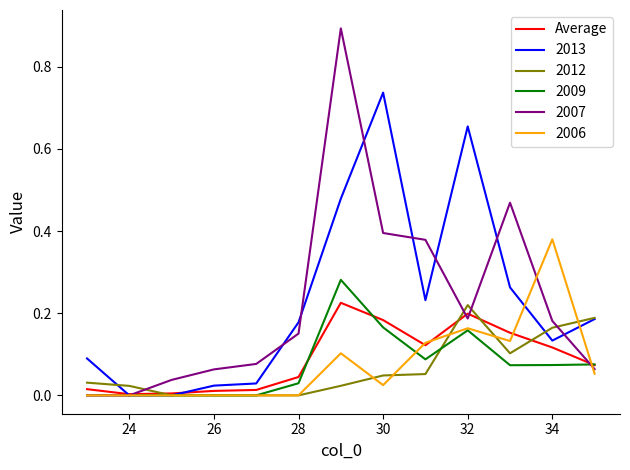

What is the greatest value displayed?

0.9